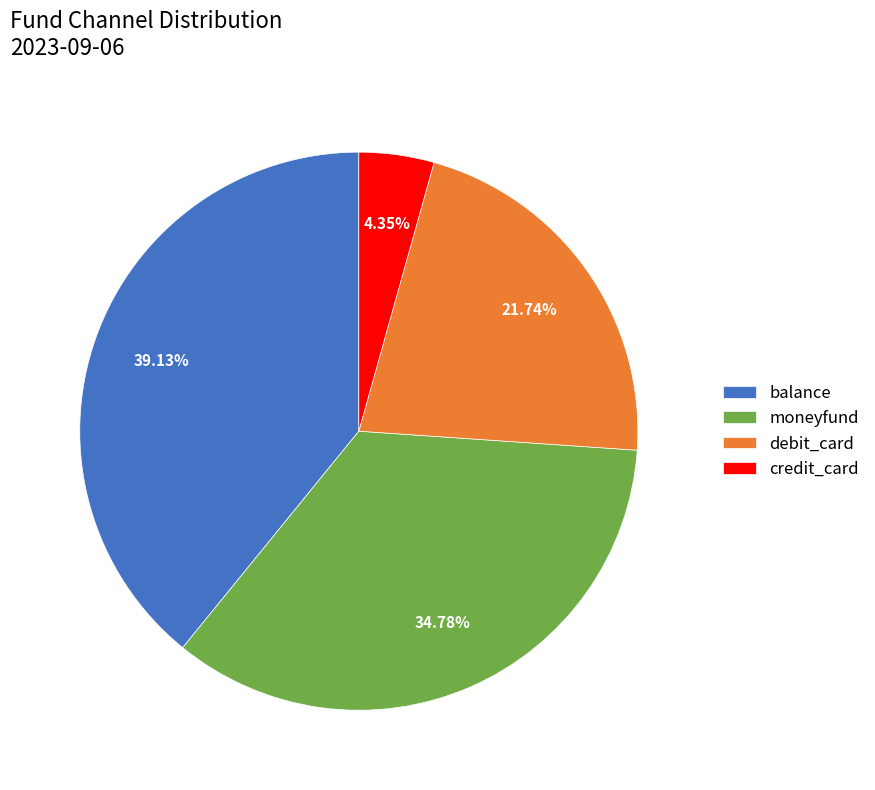

The balance slice represents 47% of the pie. True or false?

False